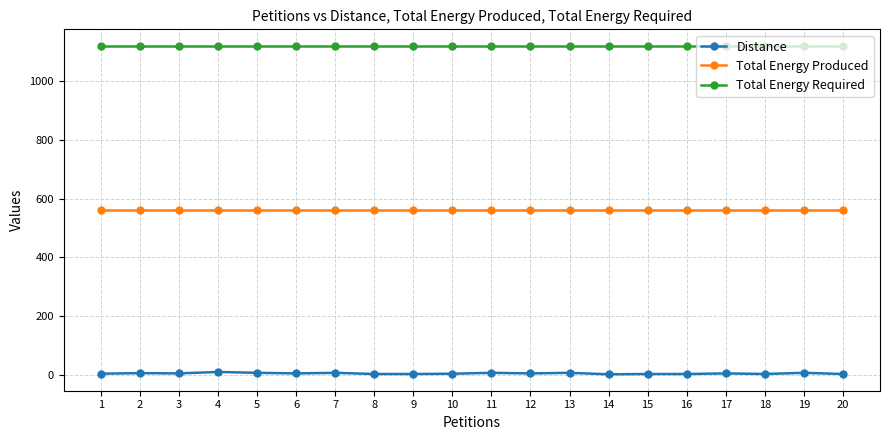

What is the maximum value shown in the chart?

1121